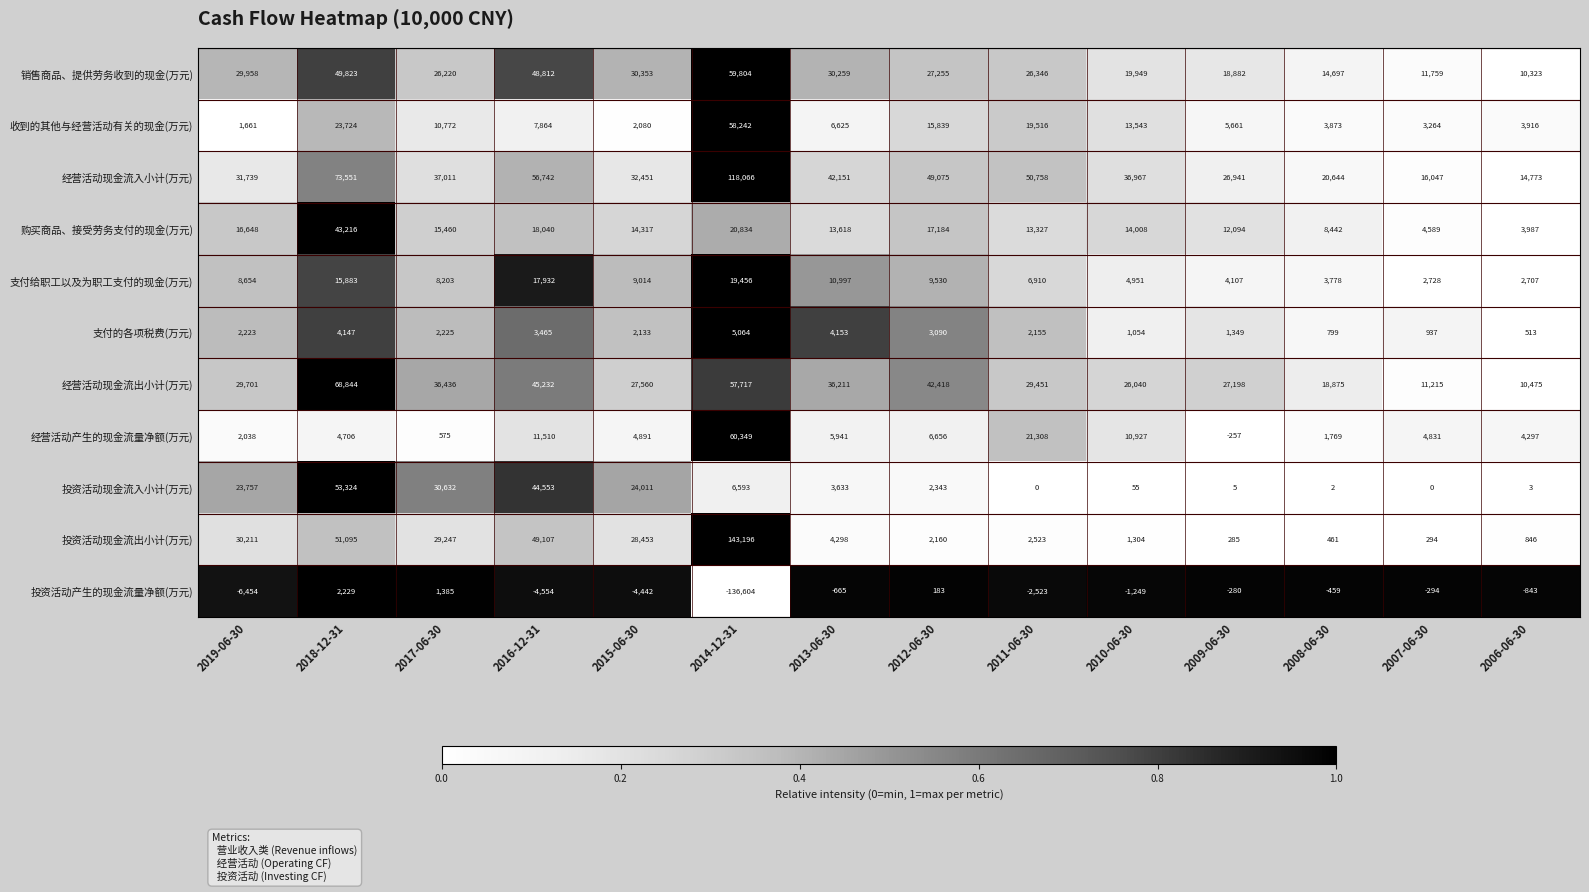

The value of 销售商品、提供劳务收到的现金(万元) at 2008-06-30 is 4595. True or false?

False